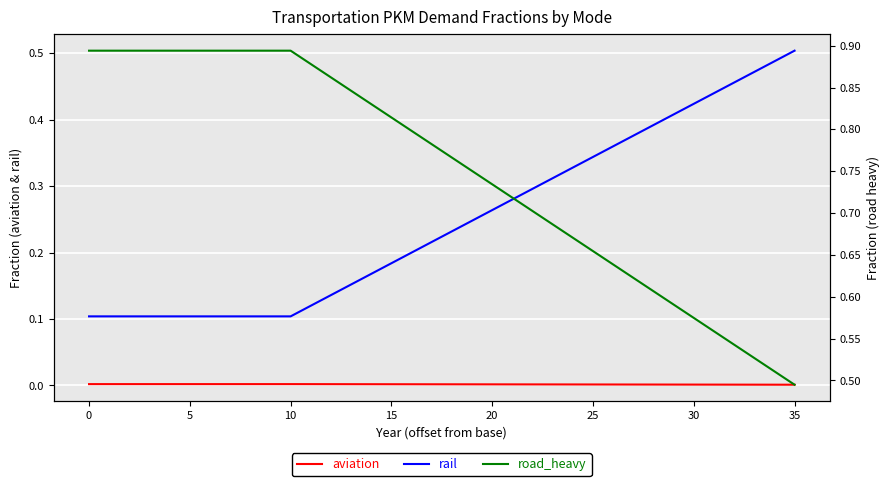

Count the number of data series in this chart.

3